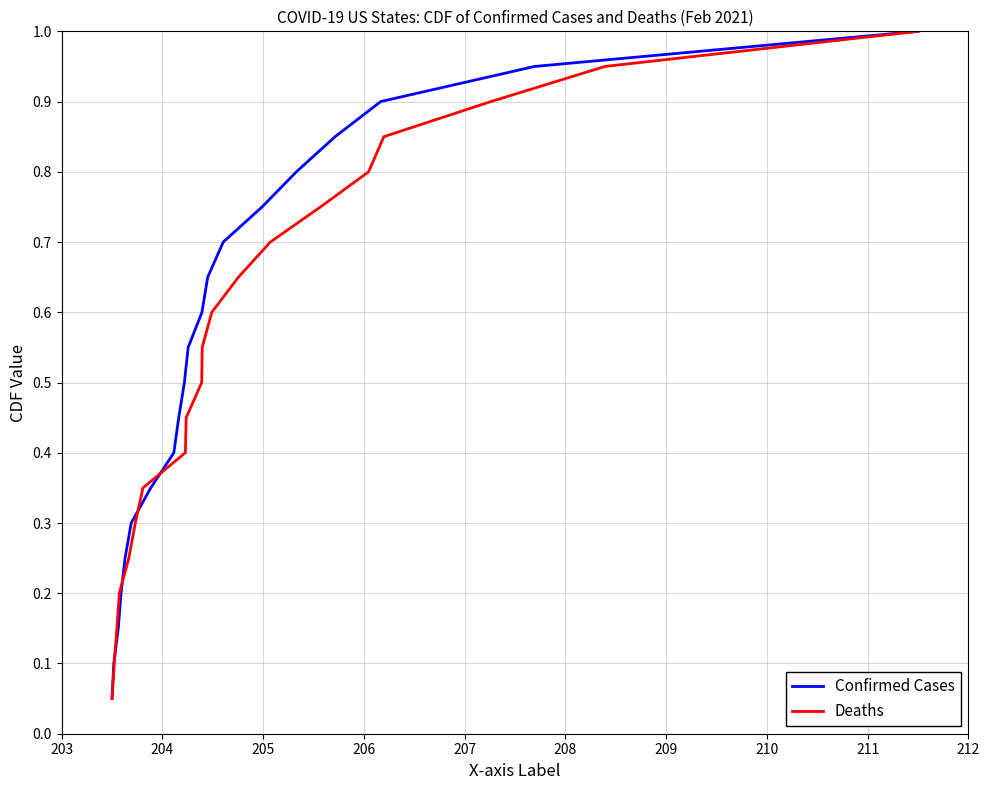

Reading right to left, what are all the values shown in this chart?

Confirmed Cases: 1.0	0.9	0.9	0.8	0.8	0.8	0.7	0.7	0.6	0.6	0.5	0.5	0.4	0.3	0.3	0.2	0.2	0.1	0.1	0.1
Deaths: 1.0	0.9	0.9	0.8	0.8	0.8	0.7	0.7	0.6	0.6	0.5	0.5	0.4	0.3	0.3	0.2	0.2	0.1	0.1	0.1